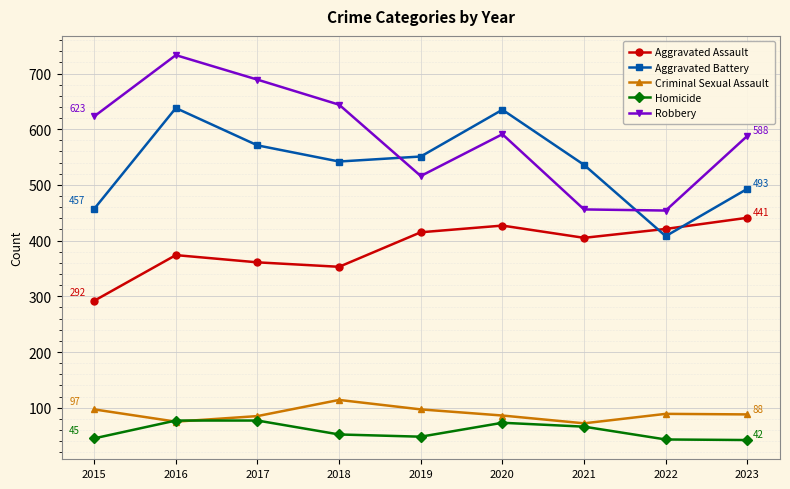

The value of Criminal Sexual Assault at 2019 is 57. True or false?

False